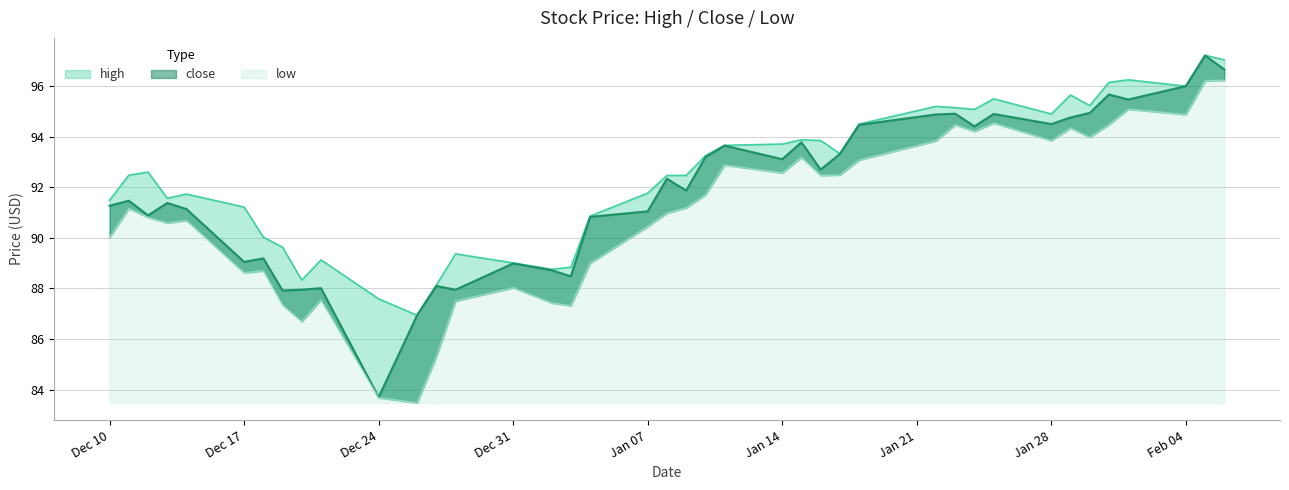

At which category is the sum across all series the highest?

2019-02-05